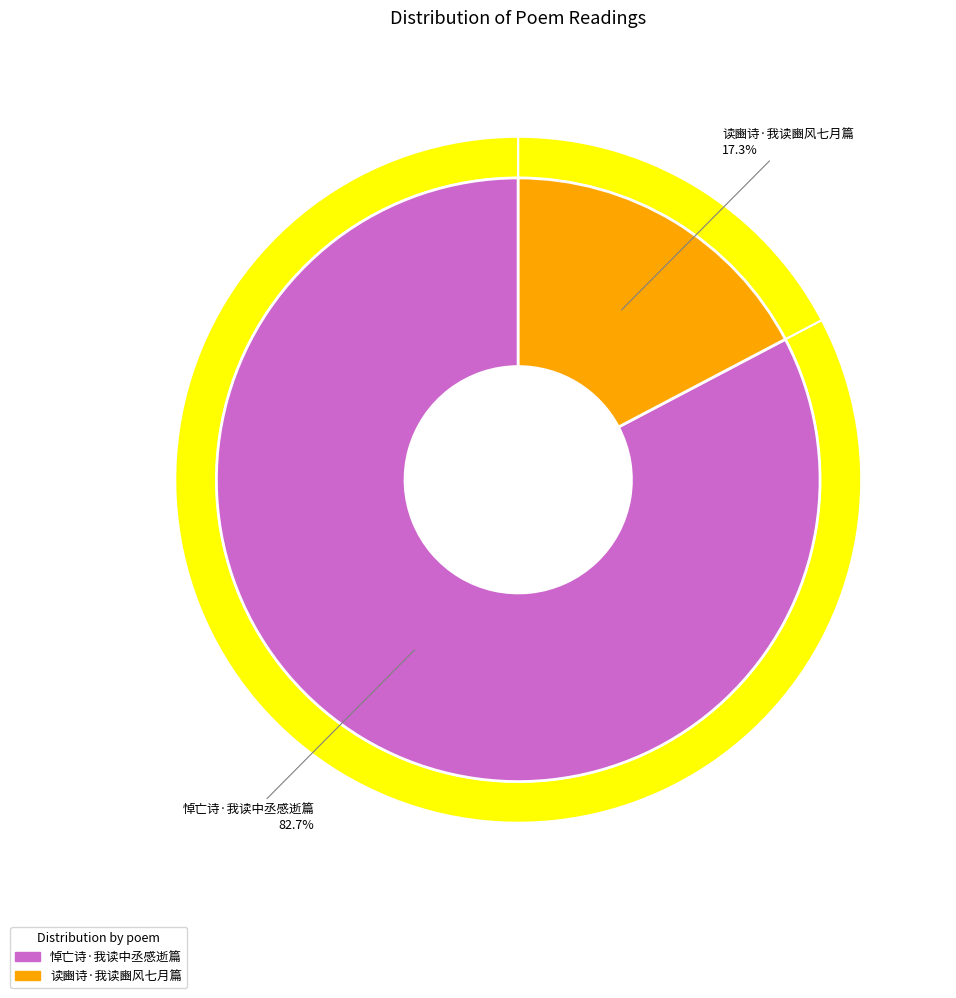

How much of the chart is everything except 悼亡诗·我读中丞感逝篇?

17.3%